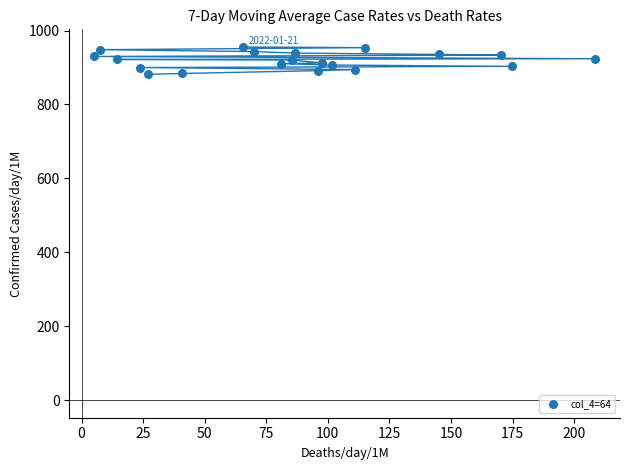

What is the range of Y values (max minus min)?

74.1